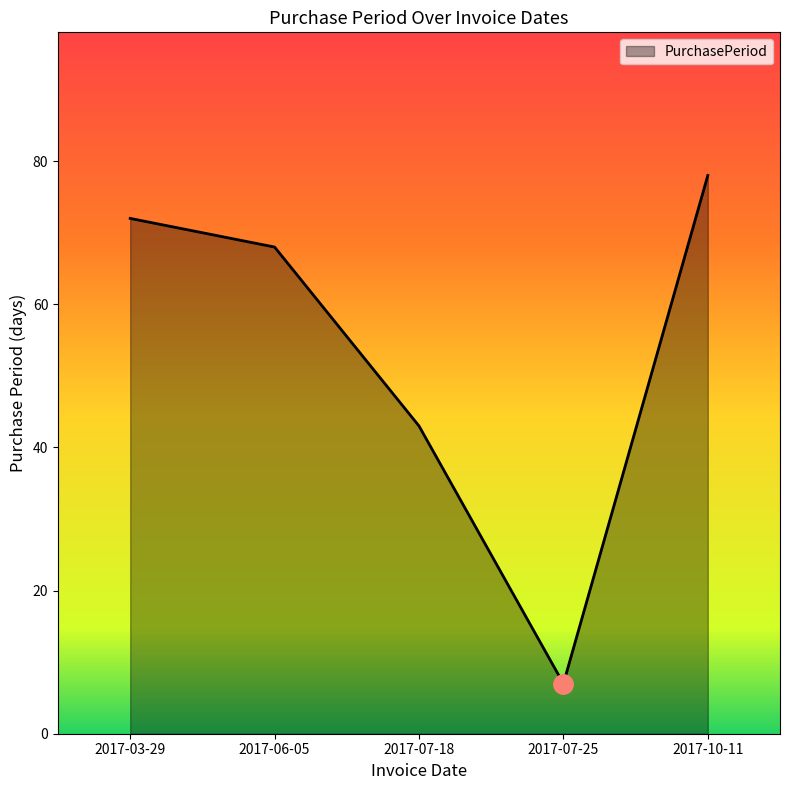

Rank the categories by value from highest to lowest.

2017-10-11, 2017-03-29, 2017-06-05, 2017-07-18, 2017-07-25